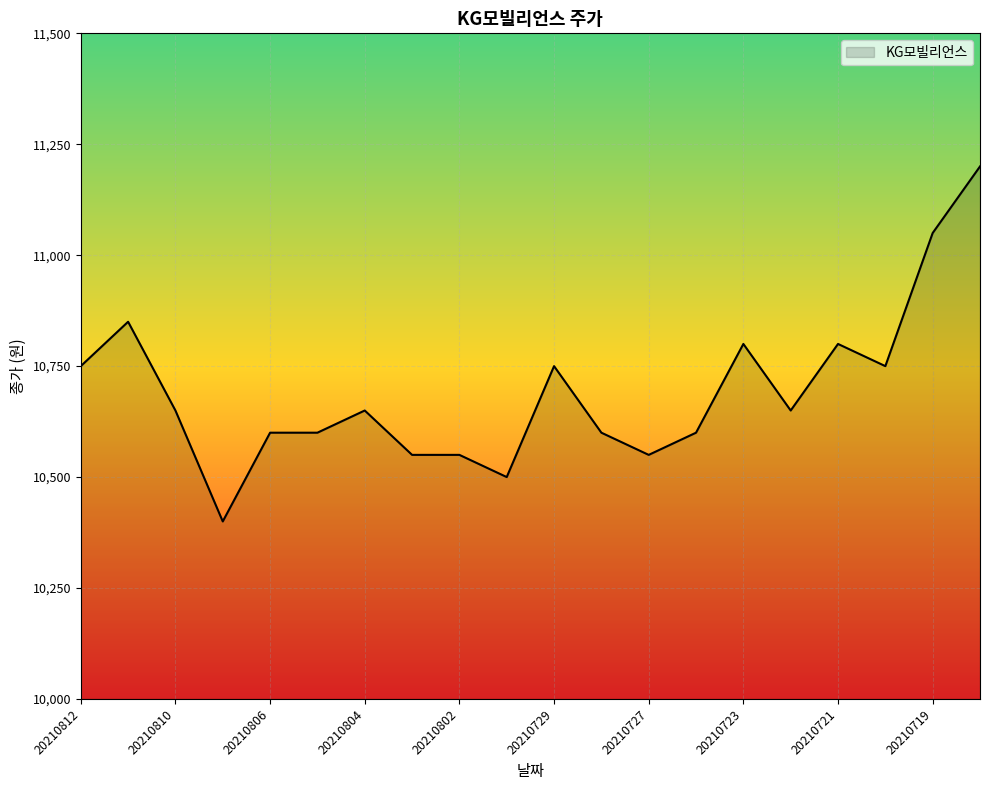

Does the chart have visible grid lines?

Yes